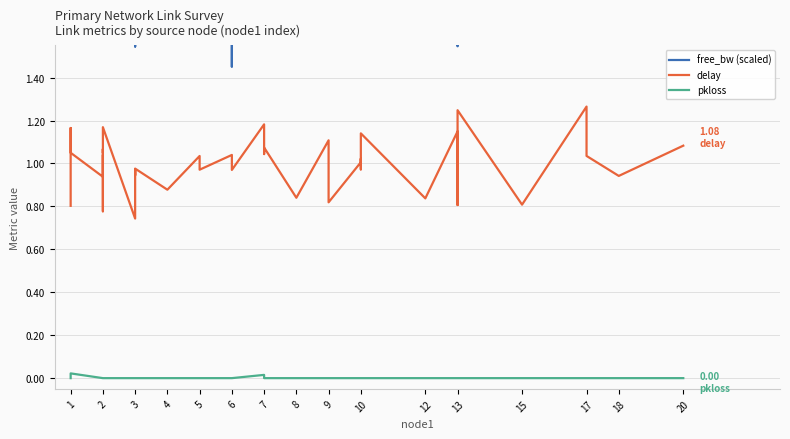

Is it true that free_bw (scaled) equals 25.0 at 3?

True